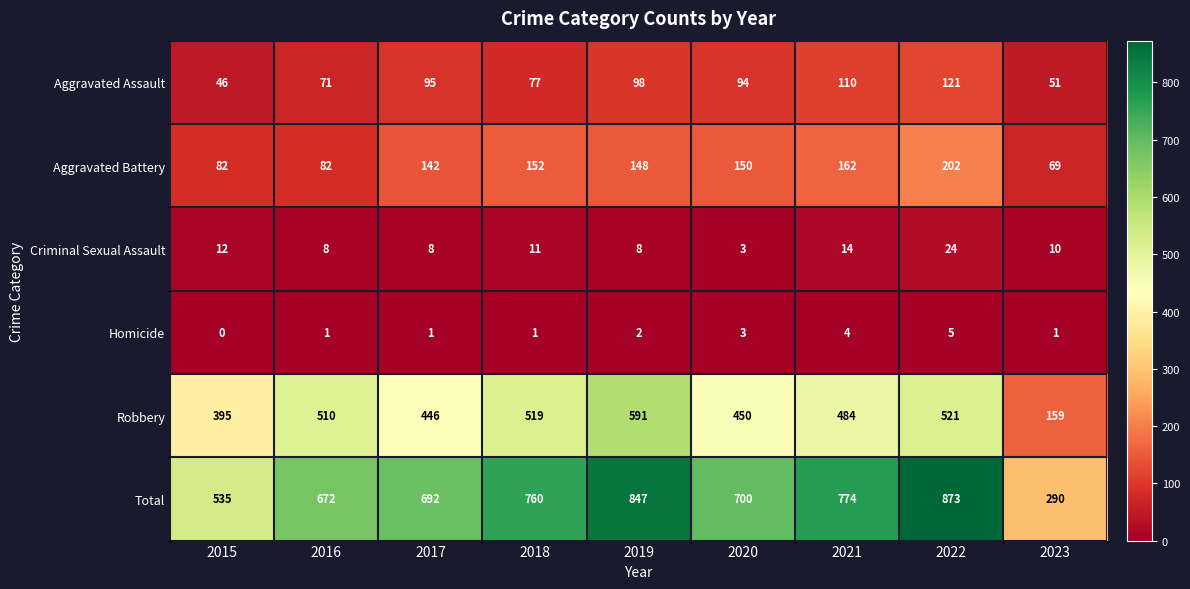

Which series has the largest range (max minus min)?

Total